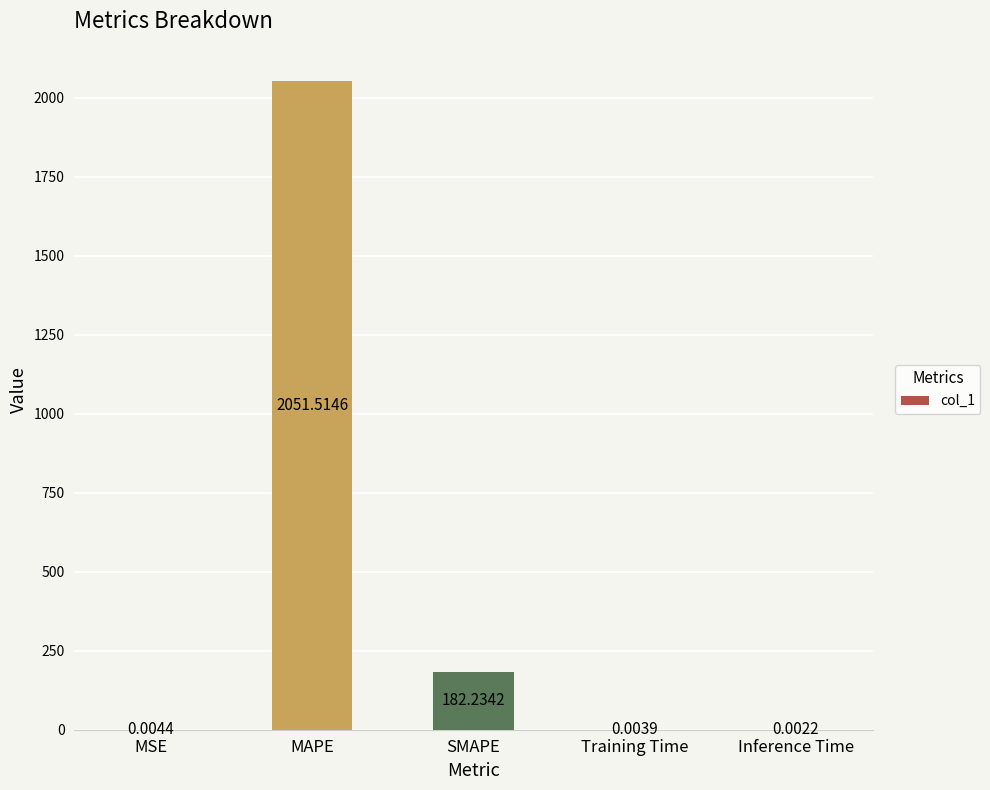

What is the sum of all values?

2233.8